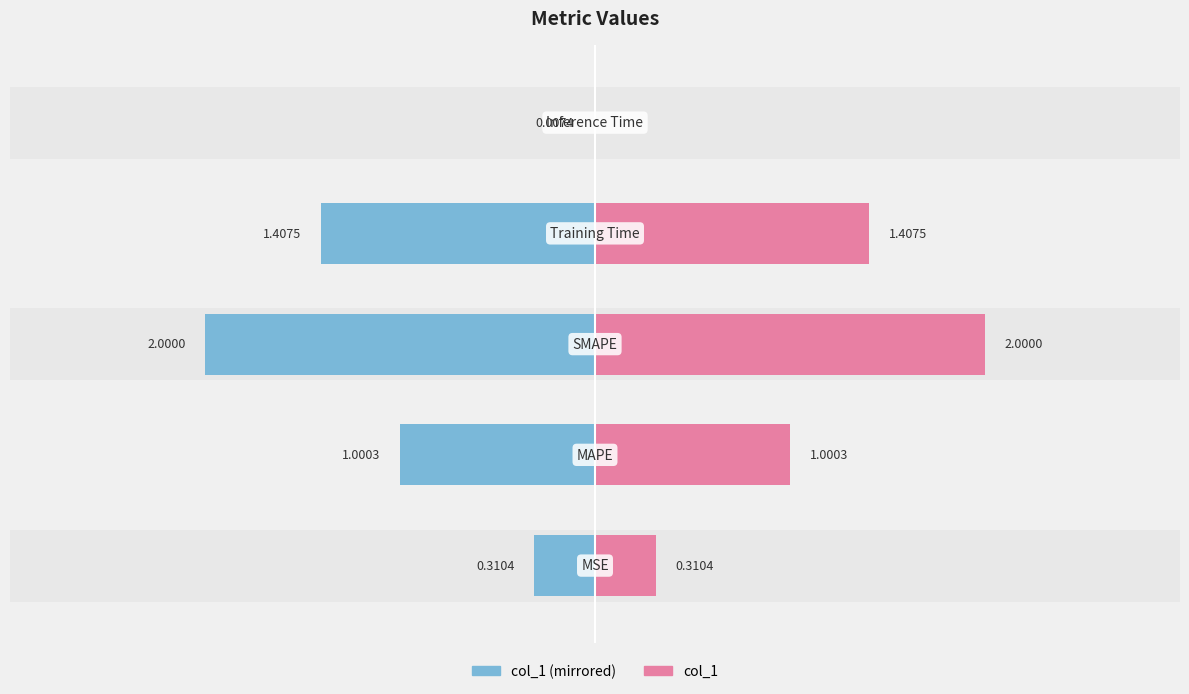

How many bars are there in total?

10